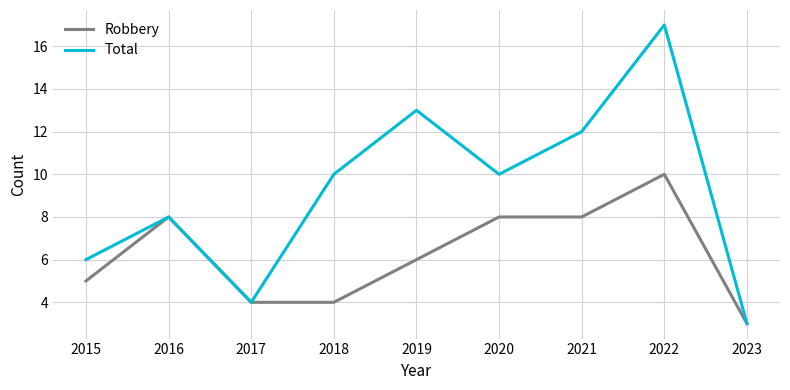

Between 2015 and 2021, which series saw the biggest shift?

Total